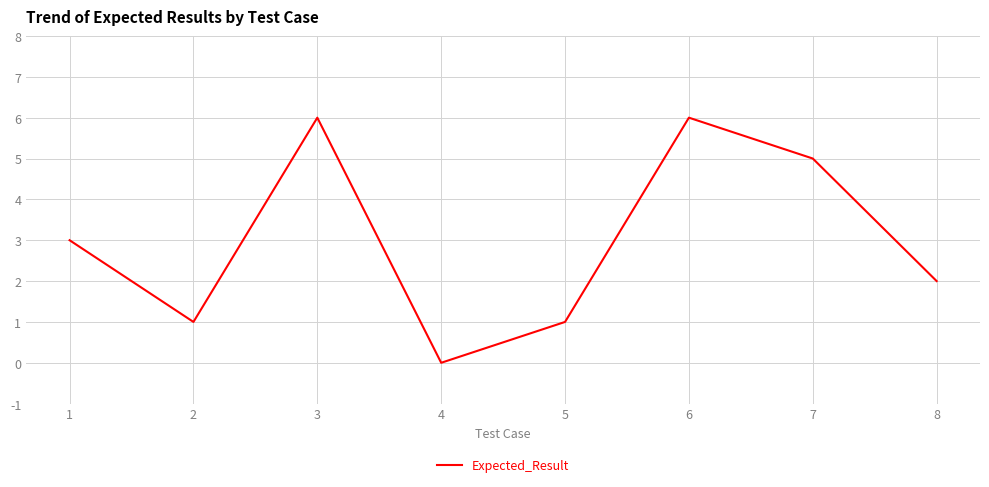

Read the value at 6.

6